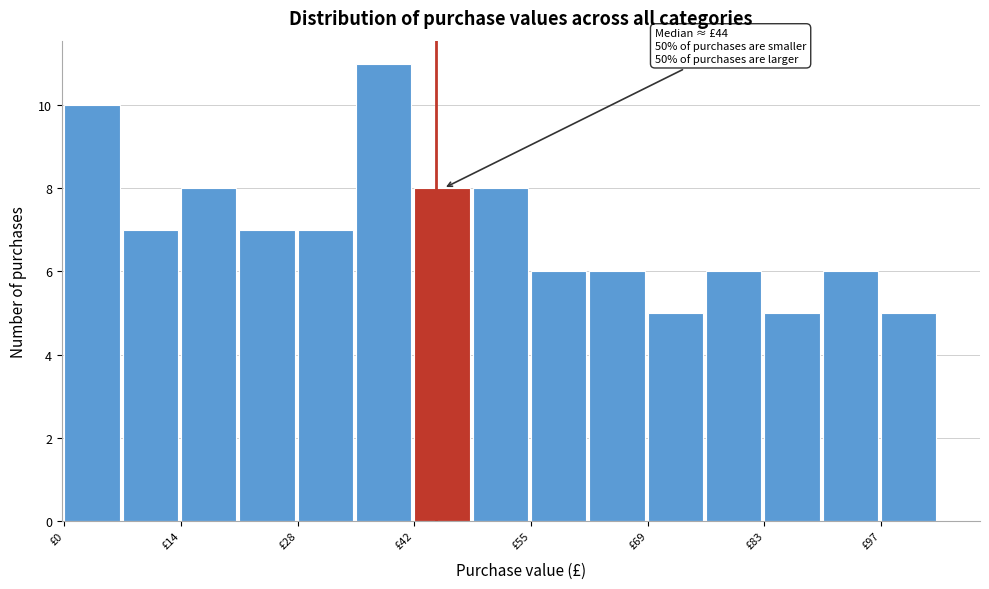

Around what value on the x-axis is the tallest bar? Give the approximate position of its centre, as read against the axis.

38